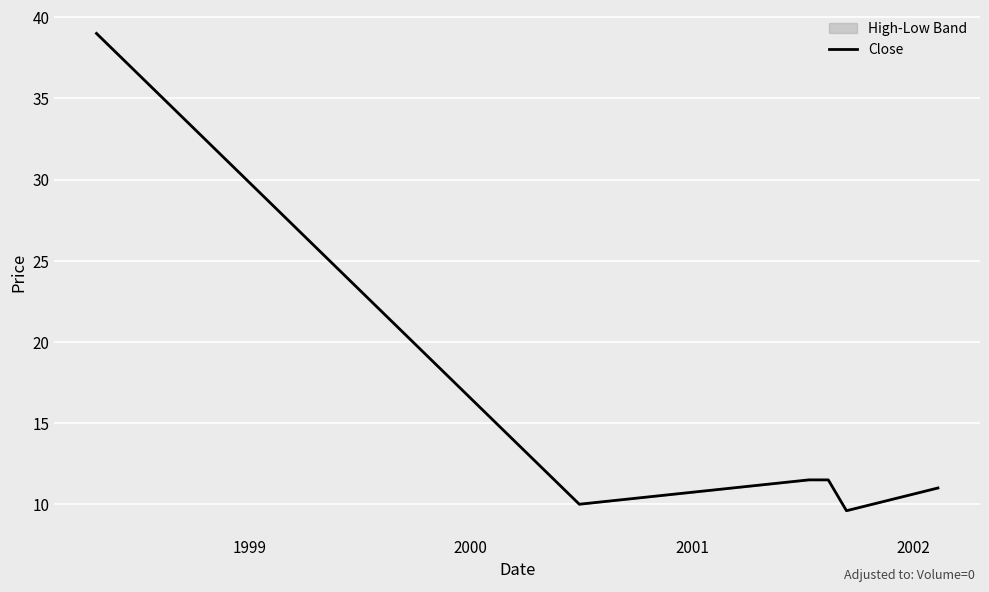

What is the greatest value displayed?

39.0